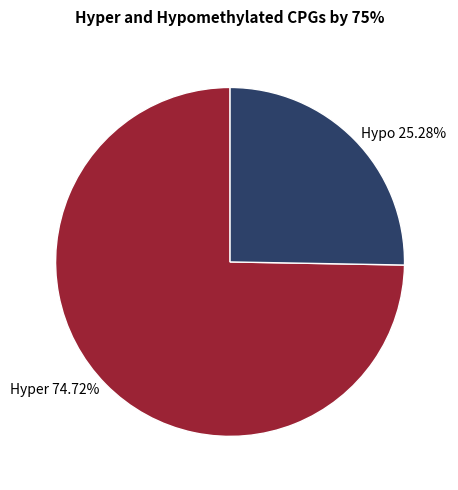

Which slice is the smallest?

Hypo 25.28%